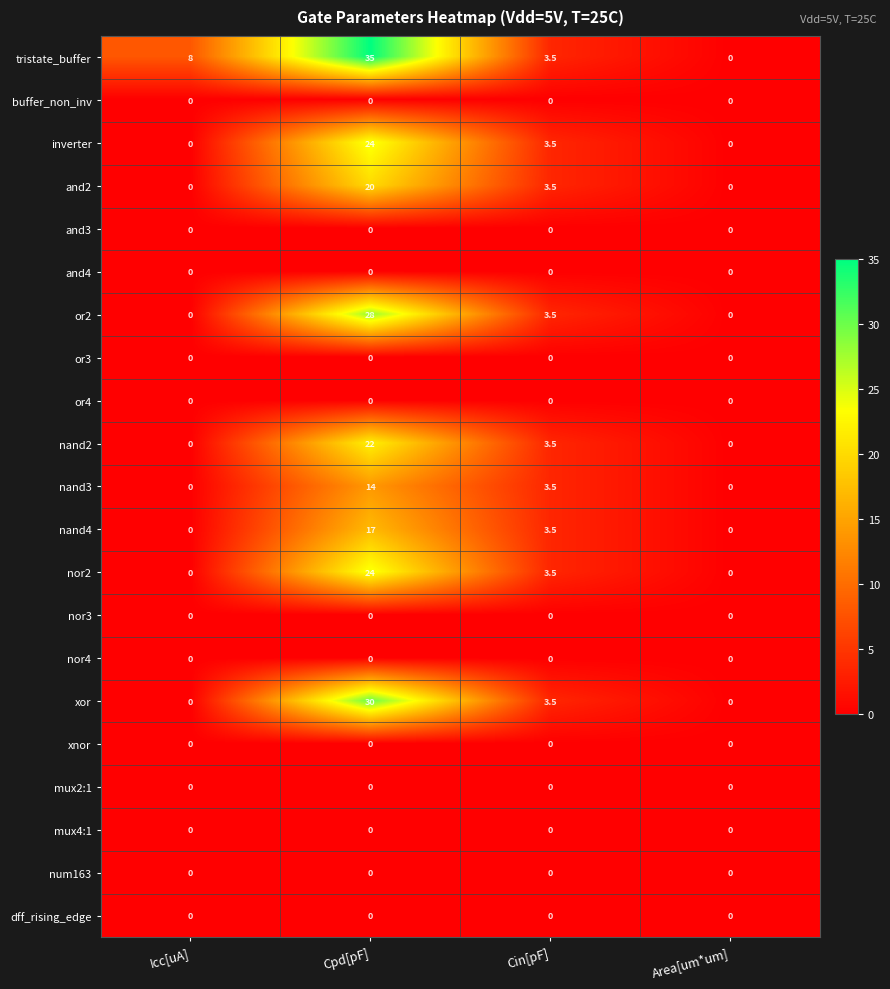

The value of nor4 at Icc[uA] is 0.0. True or false?

True